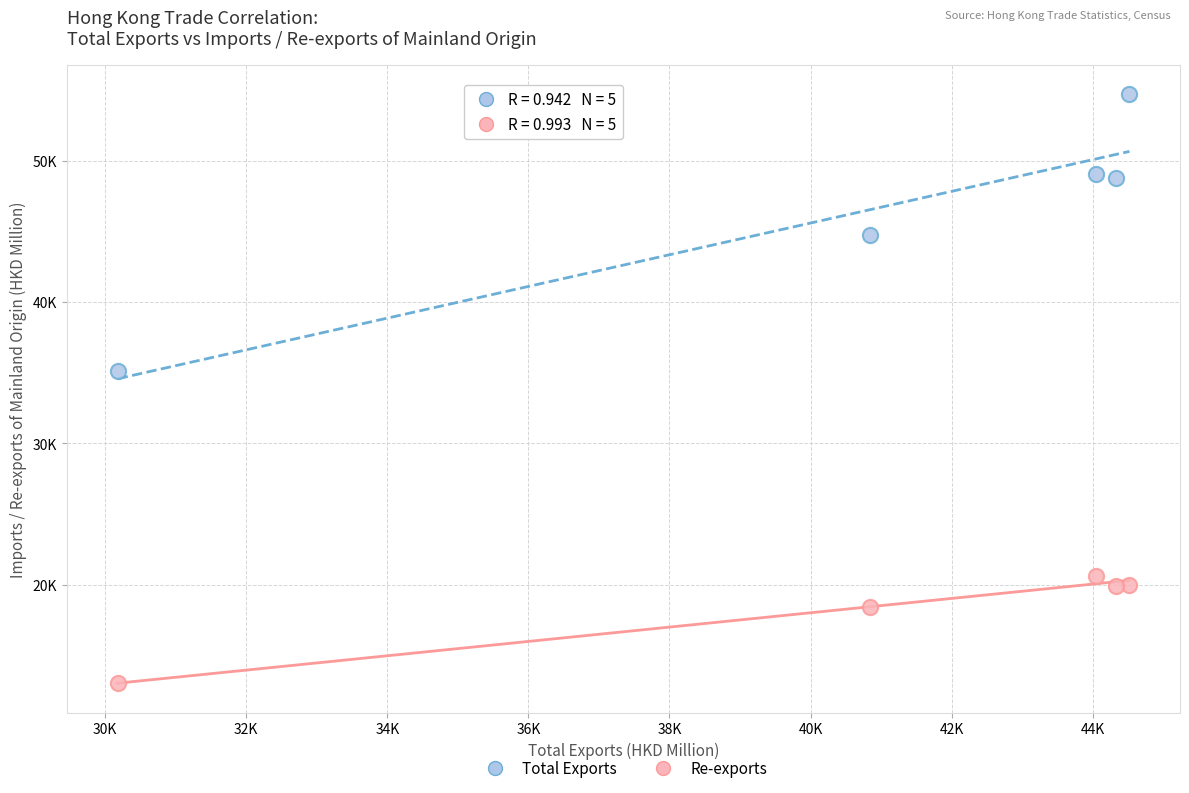

What are all the series names shown in the legend?

Total Exports, Re-exports